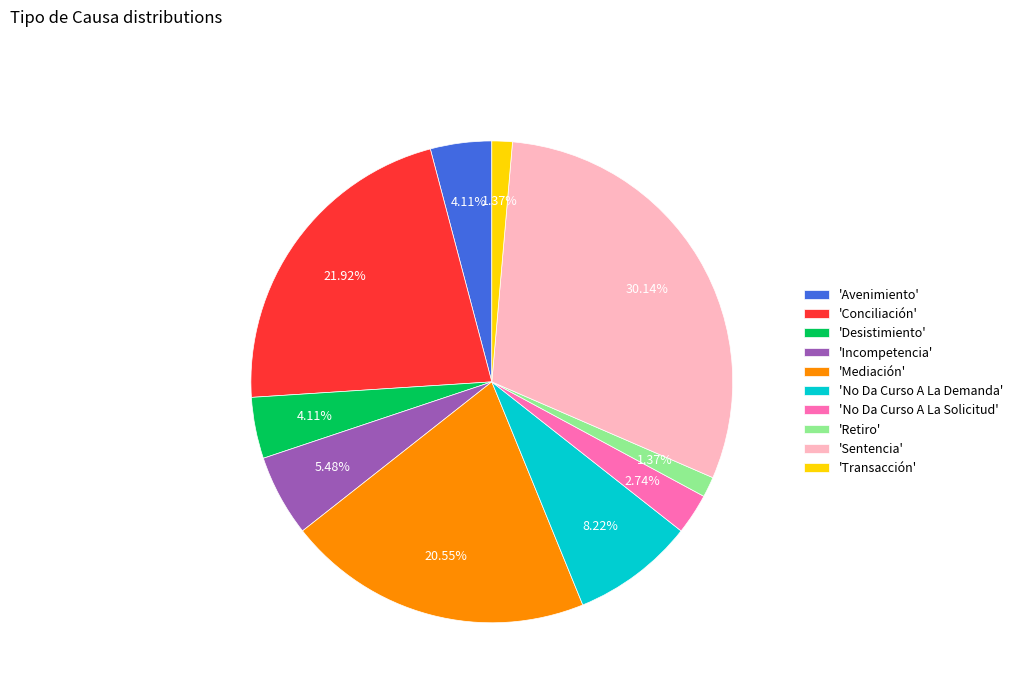

Combined, do 'No Da Curso A La Solicitud' and 'Mediación' account for over 50%?

No